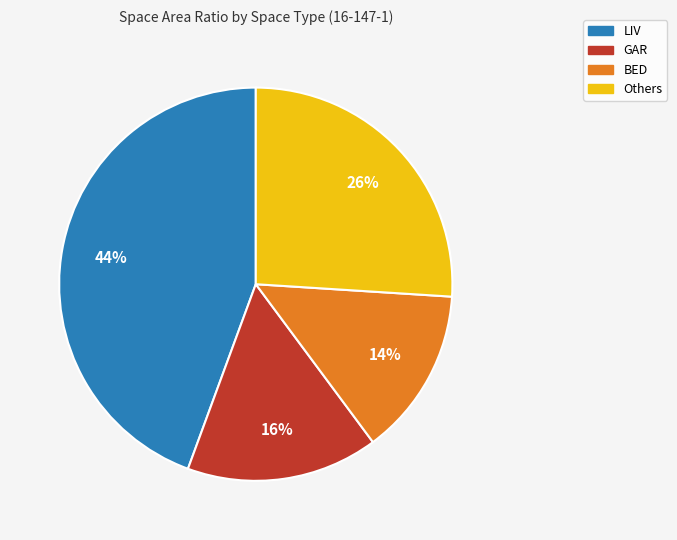

Does any single category account for the majority?

No